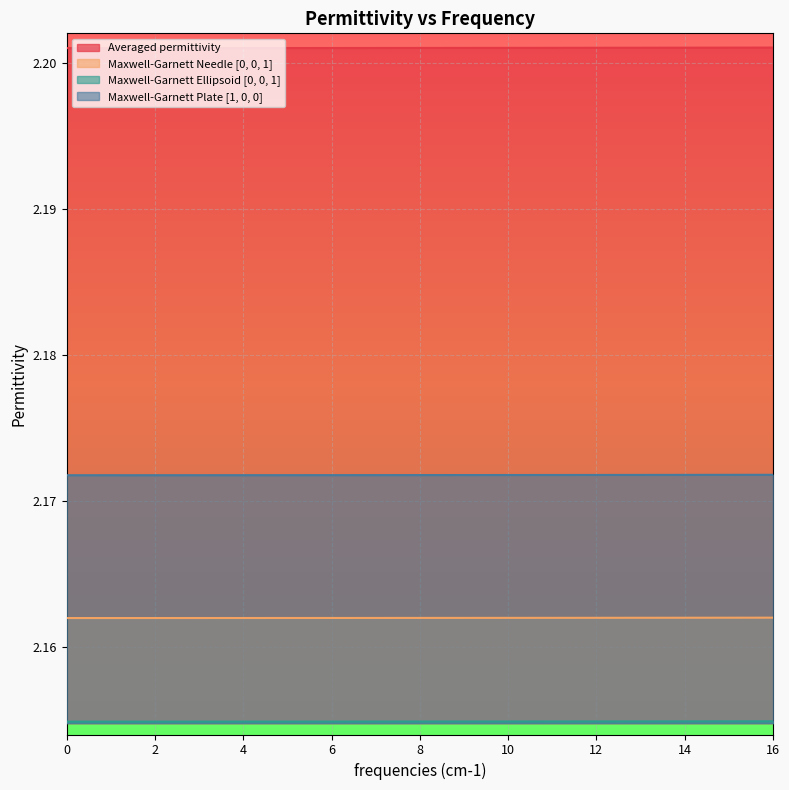

Which series changed the most between 9.0 and 16.0?

Averaged permittivity